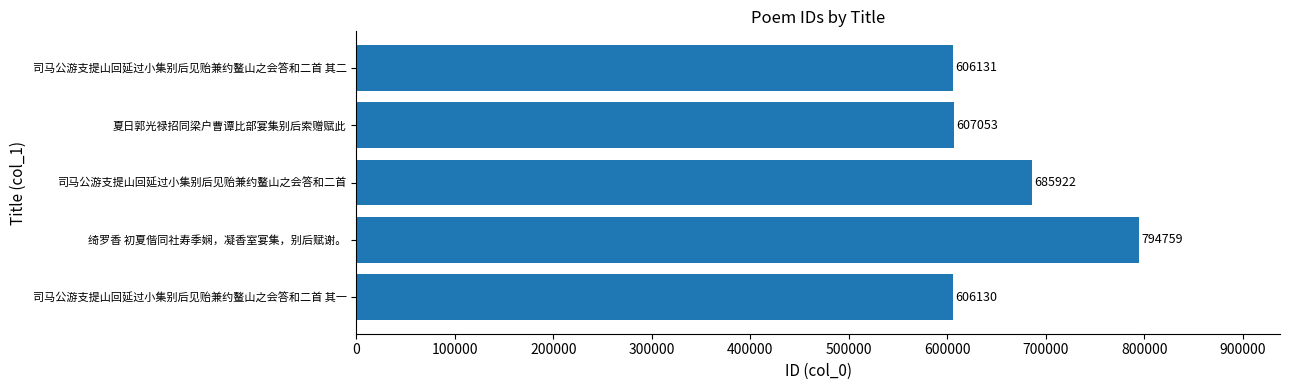

Reading top to bottom, transcribe all the data shown in this chart.

司马公游支提山回延过小集别后见贻兼约鳌山之会答和二首 其二=606131	夏日郭光禄招同梁户曹谭比部宴集别后索赠赋此=607053	司马公游支提山回延过小集别后见贻兼约鳌山之会答和二首=685922	绮罗香 初夏偕同社寿季娴，凝香室宴集，别后赋谢。=794759	司马公游支提山回延过小集别后见贻兼约鳌山之会答和二首 其一=606130